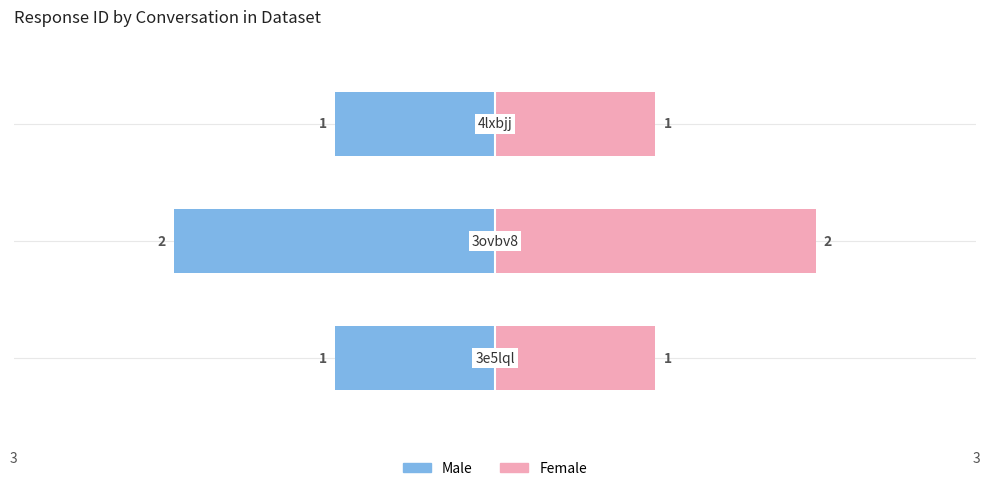

What are all the series names shown in the legend?

Male, Female